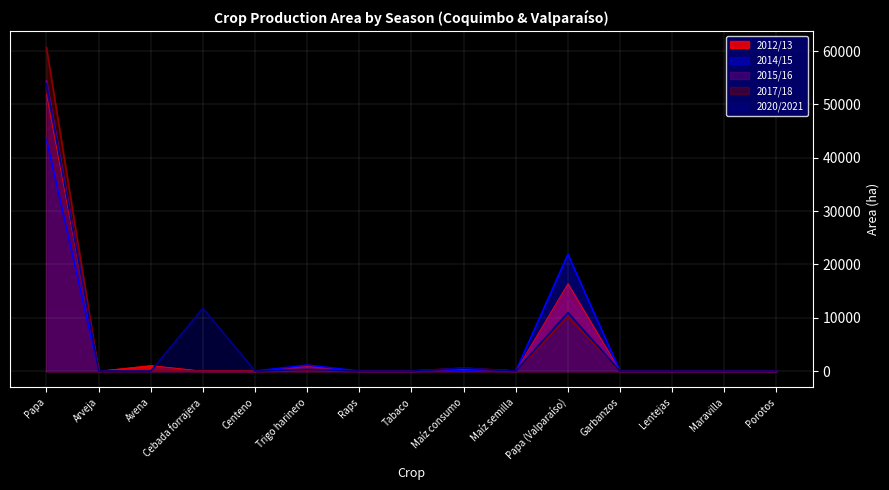

At which label is 2012/13 closest to 25931?

Papa (Valparaíso)